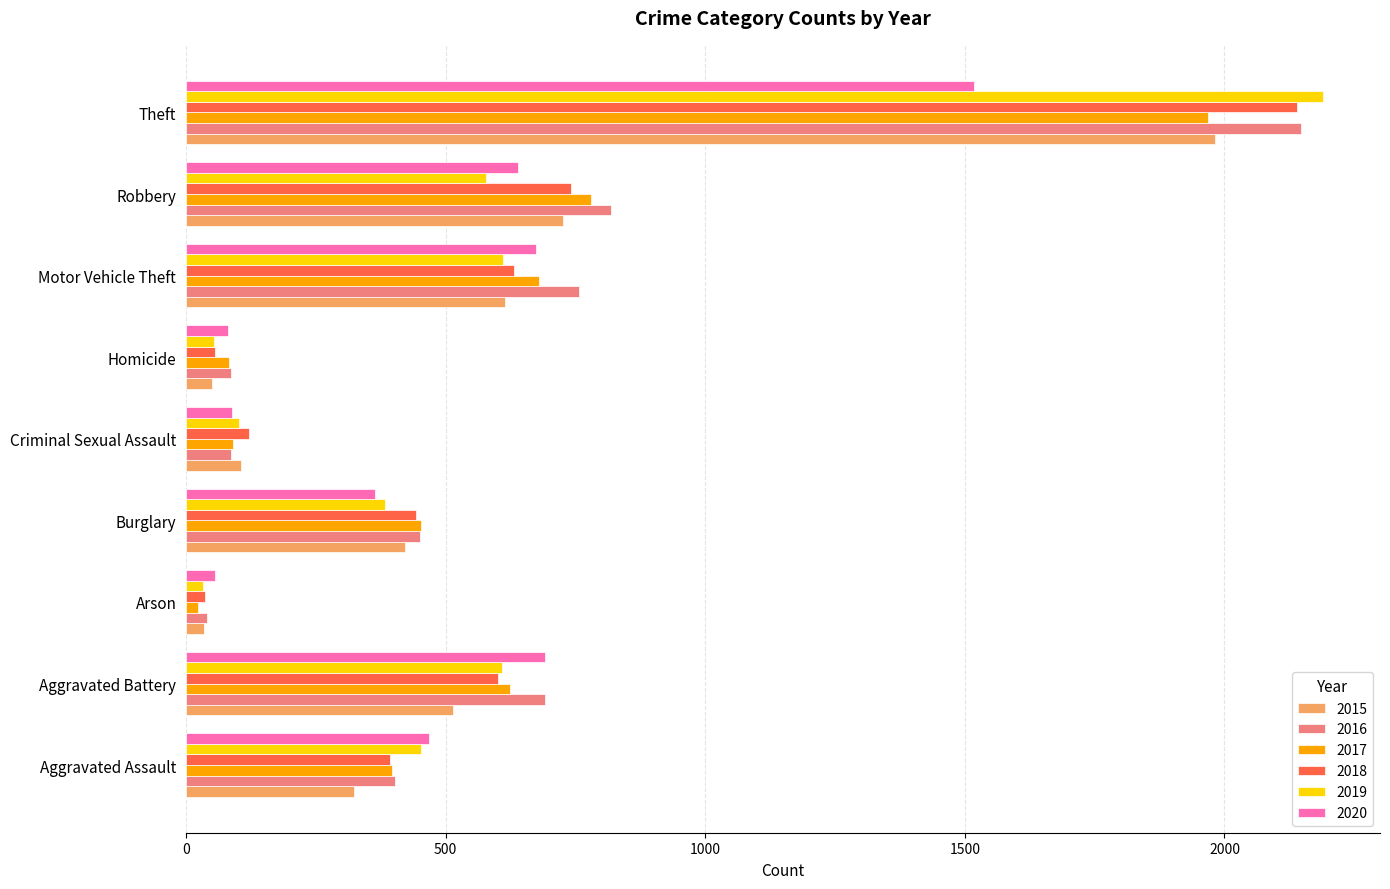

What is the difference between the highest and lowest values at Criminal Sexual Assault?

35